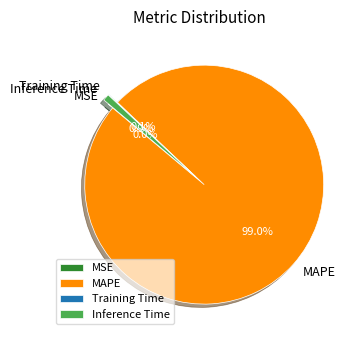

What is the largest slice in the pie chart?

MAPE